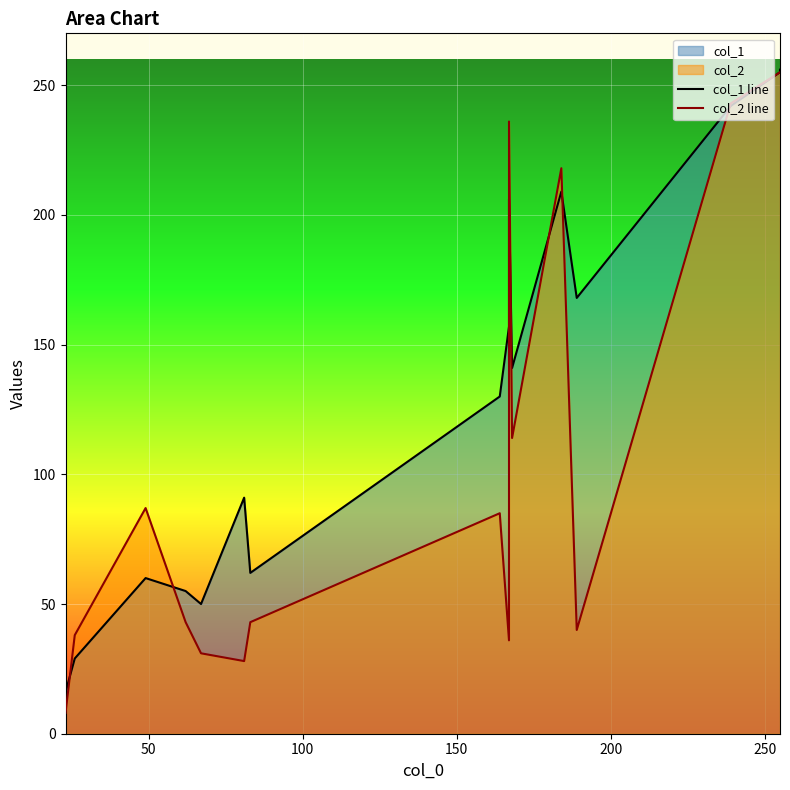

How many interior local valleys does the col_1 line series have?

3